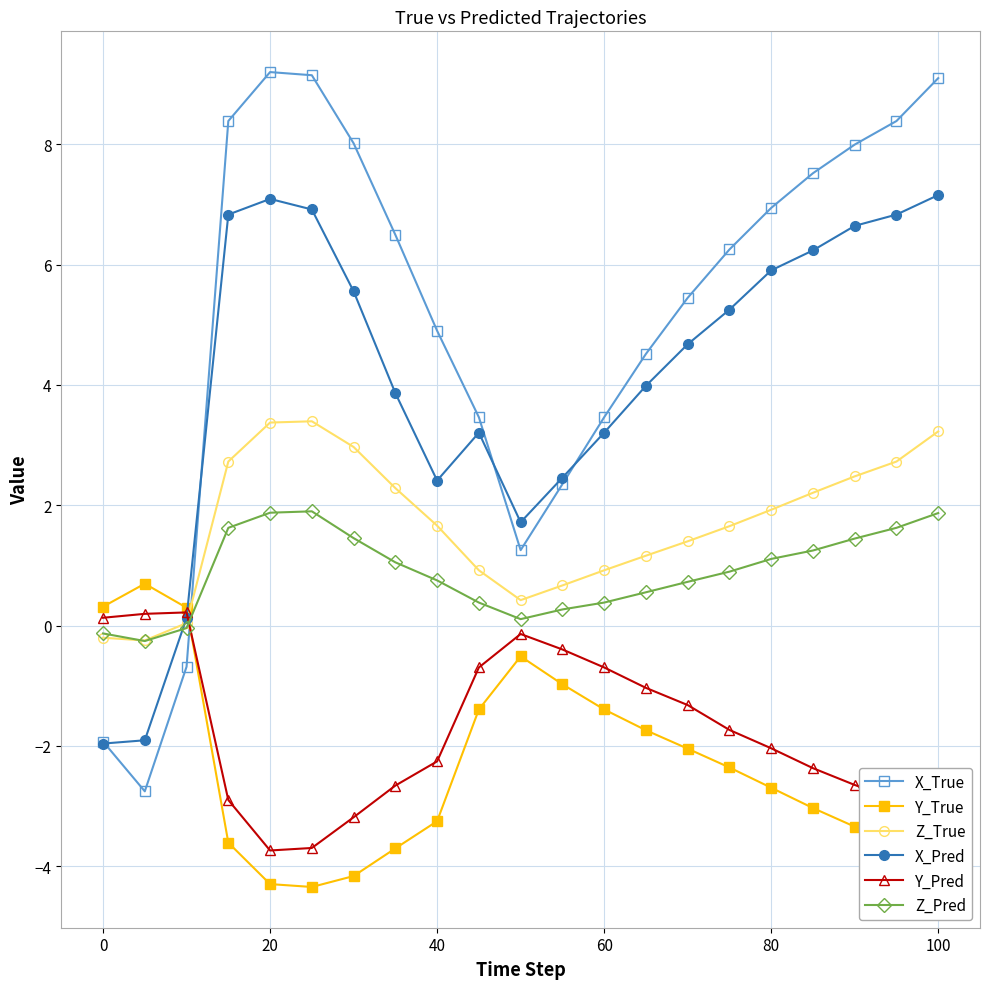

What is the maximum value for Z_True?

3.4